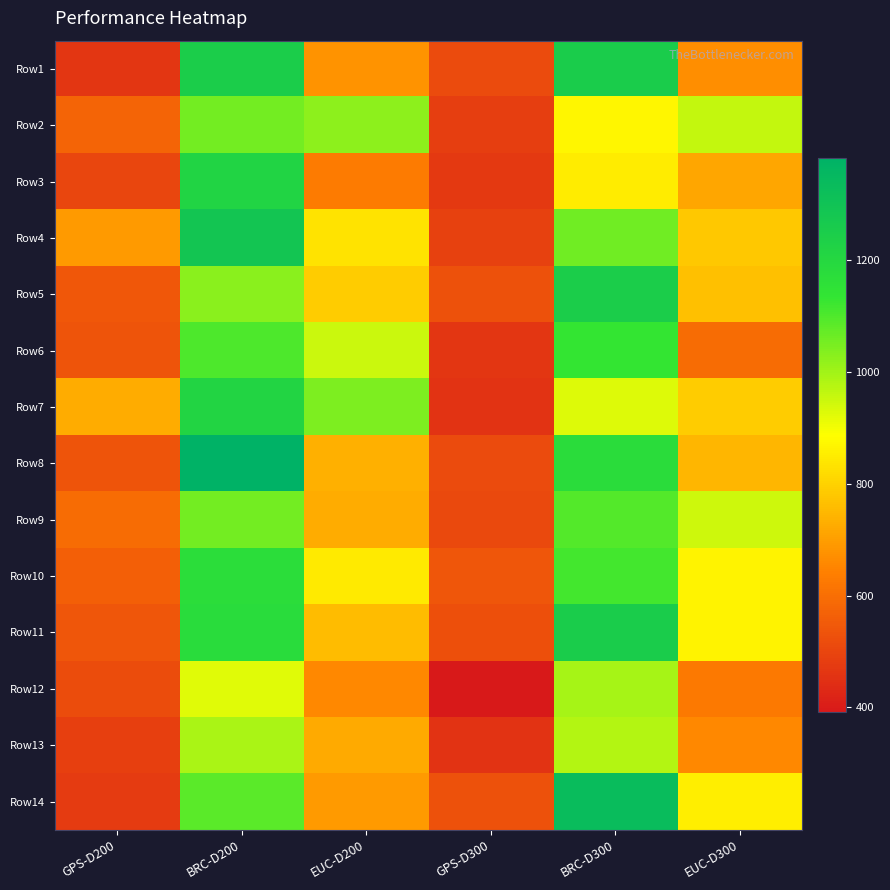

Reading left to right, transcribe all the data shown in this chart.

Row1: GPS-D200=464.6	BRC-D200=1248.9	EUC-D200=681.0	GPS-D300=511.7	BRC-D300=1250.6	EUC-D300=669.5
Row2: GPS-D200=577.2	BRC-D200=1055.5	EUC-D200=1025.1	GPS-D300=484.5	BRC-D300=870.5	EUC-D300=956.9
Row3: GPS-D200=503.2	BRC-D200=1218.5	EUC-D200=628.0	GPS-D300=471.2	BRC-D300=850.2	EUC-D300=715.5
Row4: GPS-D200=689.8	BRC-D200=1287.6	EUC-D200=834.9	GPS-D300=490.6	BRC-D300=1059.2	EUC-D300=780.2
Row5: GPS-D200=543.4	BRC-D200=1027.3	EUC-D200=787.2	GPS-D300=527.8	BRC-D300=1248.3	EUC-D300=765.7
Row6: GPS-D200=535.1	BRC-D200=1100.0	EUC-D200=951.8	GPS-D300=462.5	BRC-D300=1133.5	EUC-D300=593.2
Row7: GPS-D200=727.1	BRC-D200=1214.1	EUC-D200=1043.8	GPS-D300=454.3	BRC-D300=927.8	EUC-D300=789.7
Row8: GPS-D200=536.6	BRC-D200=1381.2	EUC-D200=735.3	GPS-D300=513.1	BRC-D300=1172.5	EUC-D300=747.3
Row9: GPS-D200=595.3	BRC-D200=1053.4	EUC-D200=724.8	GPS-D300=510.7	BRC-D300=1091.9	EUC-D300=948.1
Row10: GPS-D200=562.4	BRC-D200=1170.6	EUC-D200=844.3	GPS-D300=540.6	BRC-D300=1113.5	EUC-D300=866.8
Row11: GPS-D200=541.4	BRC-D200=1176.7	EUC-D200=756.7	GPS-D300=524.8	BRC-D300=1252.8	EUC-D300=864.8
Row12: GPS-D200=519.3	BRC-D200=923.9	EUC-D200=655.2	GPS-D300=391.9	BRC-D300=991.4	EUC-D300=627.2
Row13: GPS-D200=485.2	BRC-D200=988.4	EUC-D200=723.7	GPS-D300=456.9	BRC-D300=978.2	EUC-D300=656.3
Row14: GPS-D200=473.1	BRC-D200=1083.9	EUC-D200=691.5	GPS-D300=530.2	BRC-D300=1331.8	EUC-D300=854.1